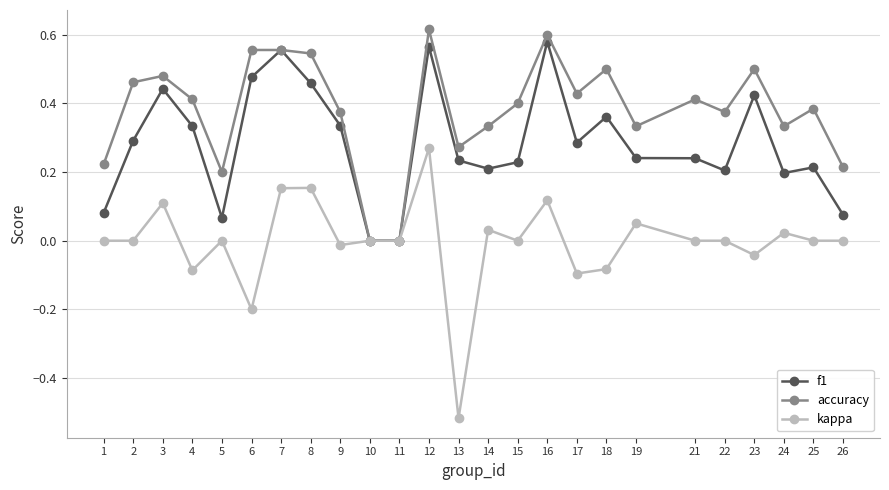

Which series has the largest total across all categories?

accuracy